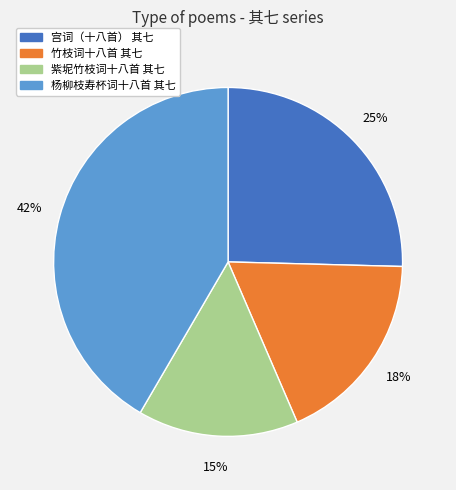

True or false: 紫坭竹枝词十八首 其七 accounts for 15% of the total.

True